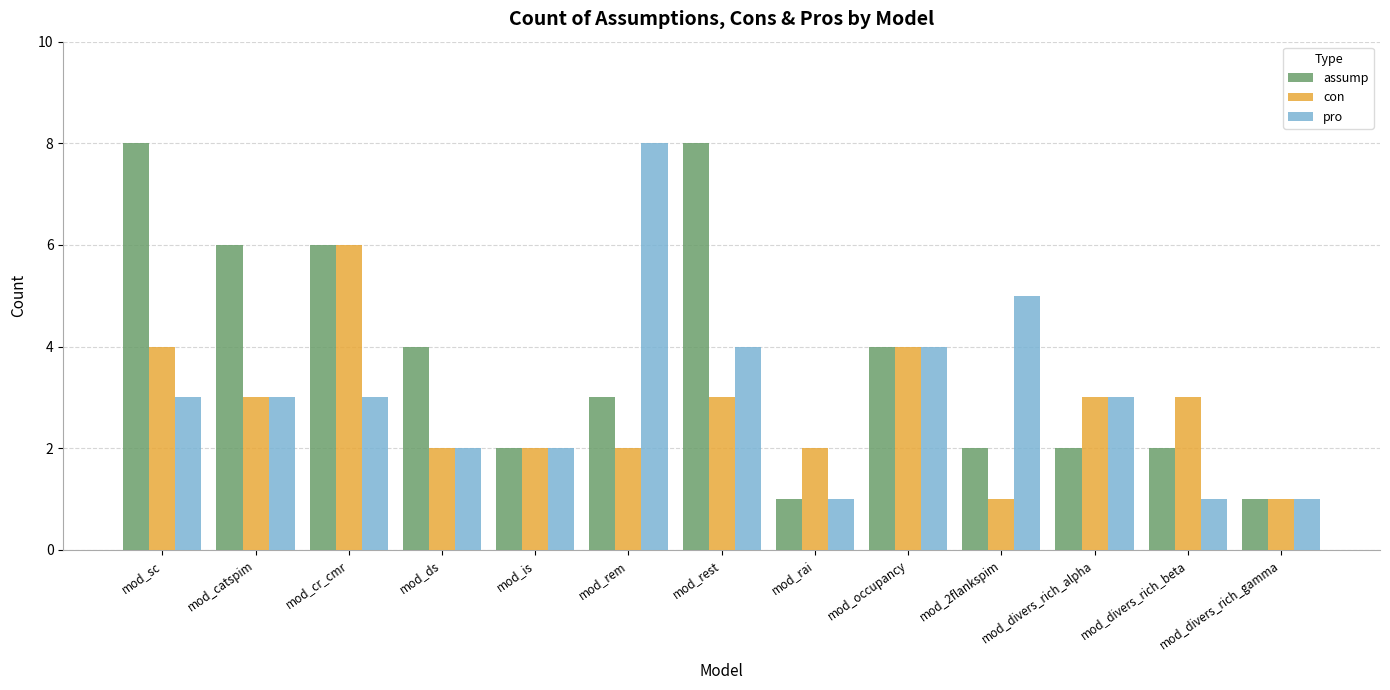

True or false: con has a value of 3 at mod_divers_rich_beta.

True